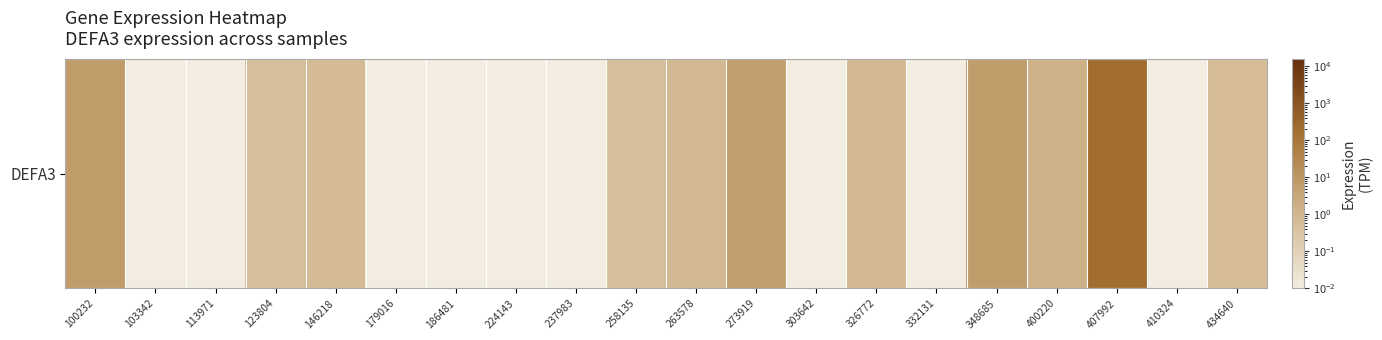

Rank the categories by value from highest to lowest.

407992, 100232, 348685, 273919, 400220, 326772, 263578, 146218, 434640, 123804, 258135, 103342, 113971, 179016, 186481, 224143, 237983, 303642, 332131, 410324